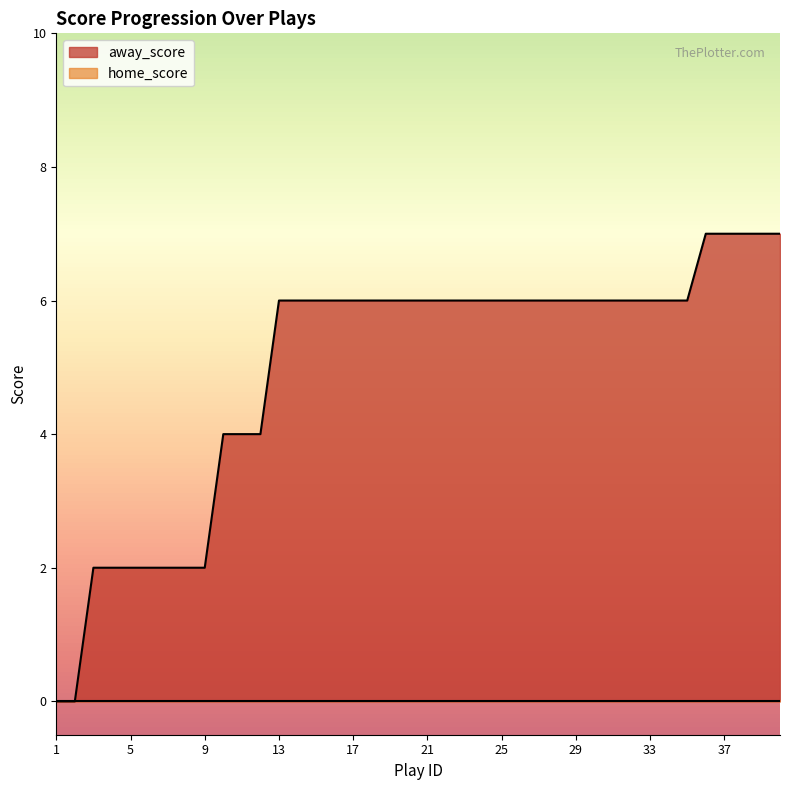

True or false: away_score and home_score intersect in this chart.

False